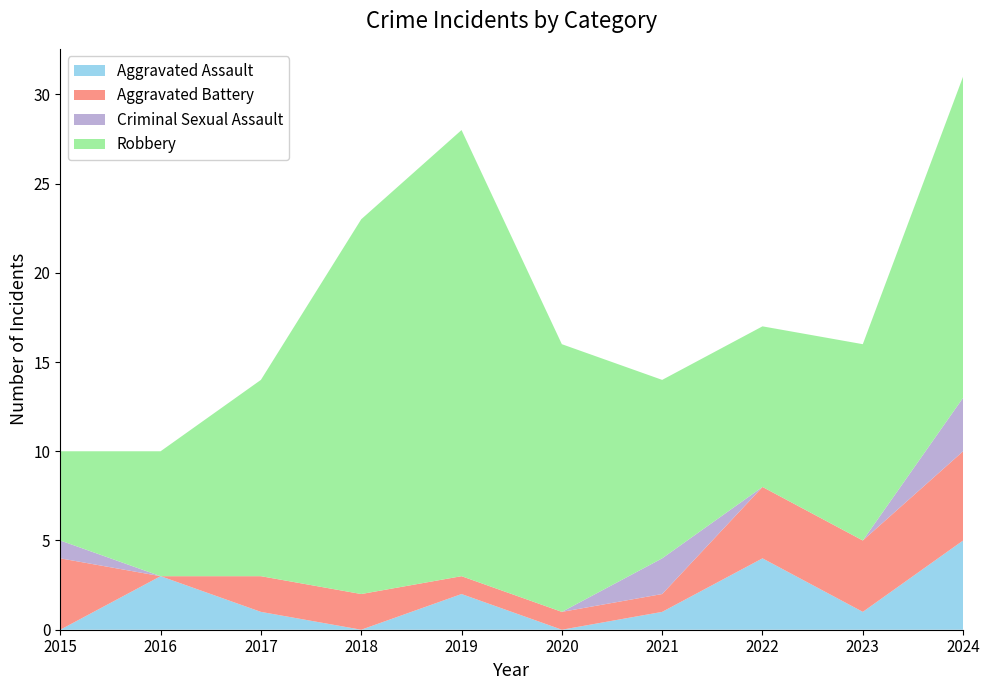

Reading left to right, transcribe all the data shown in this chart.

Aggravated Assault: 0	3	1	0	2	0	1	4	1	5
Aggravated Battery: 4	0	2	2	1	1	1	4	4	5
Criminal Sexual Assault: 1	0	0	0	0	0	2	0	0	3
Robbery: 5	7	11	21	25	15	10	9	11	18